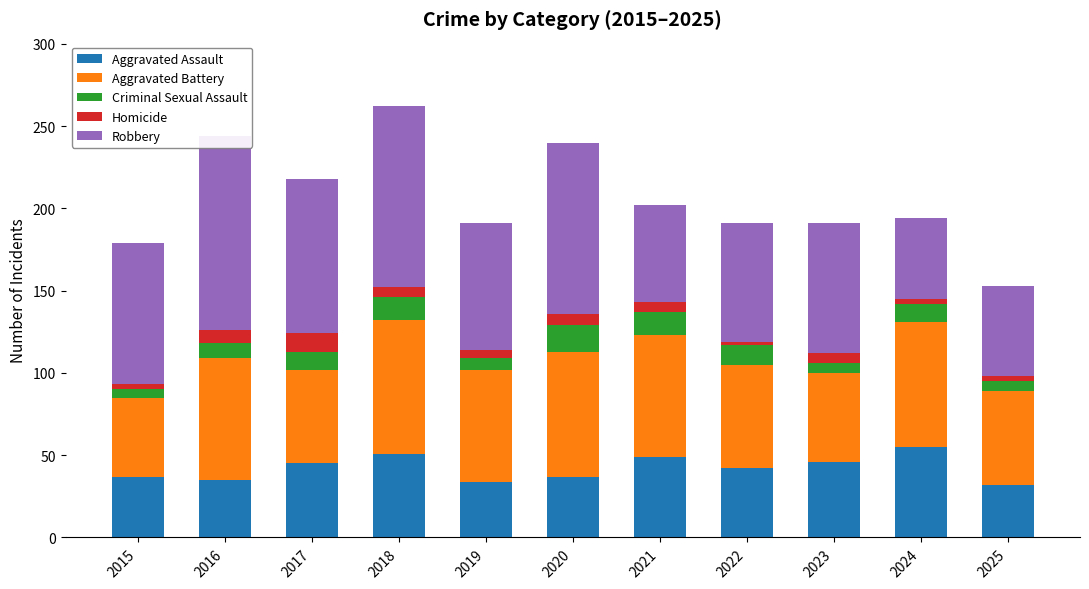

How many distinct data groups are displayed?

5